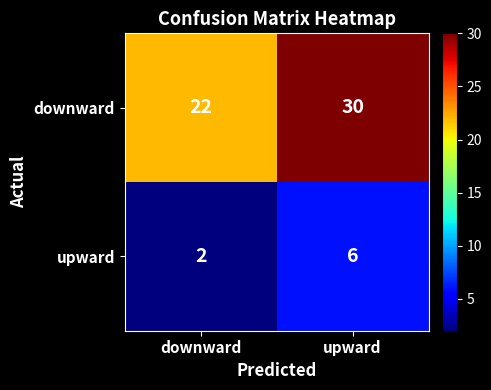

Where is downward nearest to the value 26?

downward